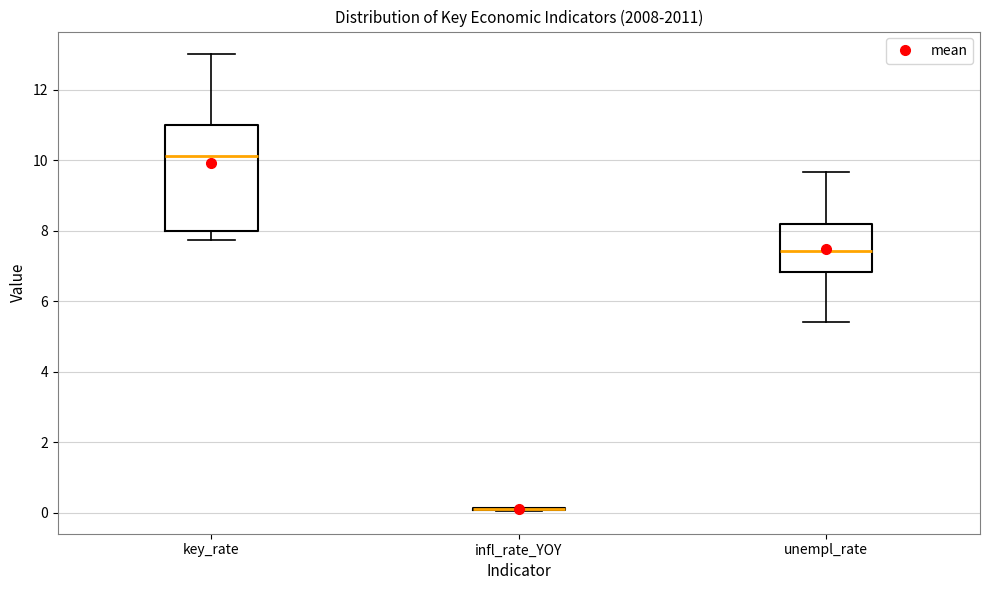

Reading left to right, transcribe this box plot: for each box, give where its median line is, the range the box spans, and where its two whiskers end, as read against the y-axis. The values are not printed on the chart, so give them approximately, as read against the axis.

key_rate: median 10.2, box 8.0 to 11.0, whiskers 7.8 to 13.0
infl_rate_YOY: box collapsed to a line at 0.2, whiskers 0.0 to 0.2
unempl_rate: median 7.4, box 6.8 to 8.2, whiskers 5.4 to 9.6